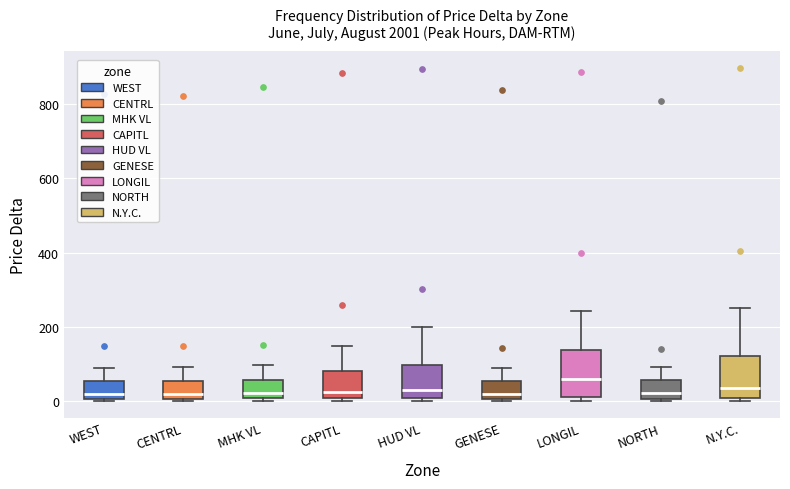

Where is the lower edge of the box for HUD VL on the y-axis? The values are not printed on the chart, so give them approximately, as read against the axis.

0